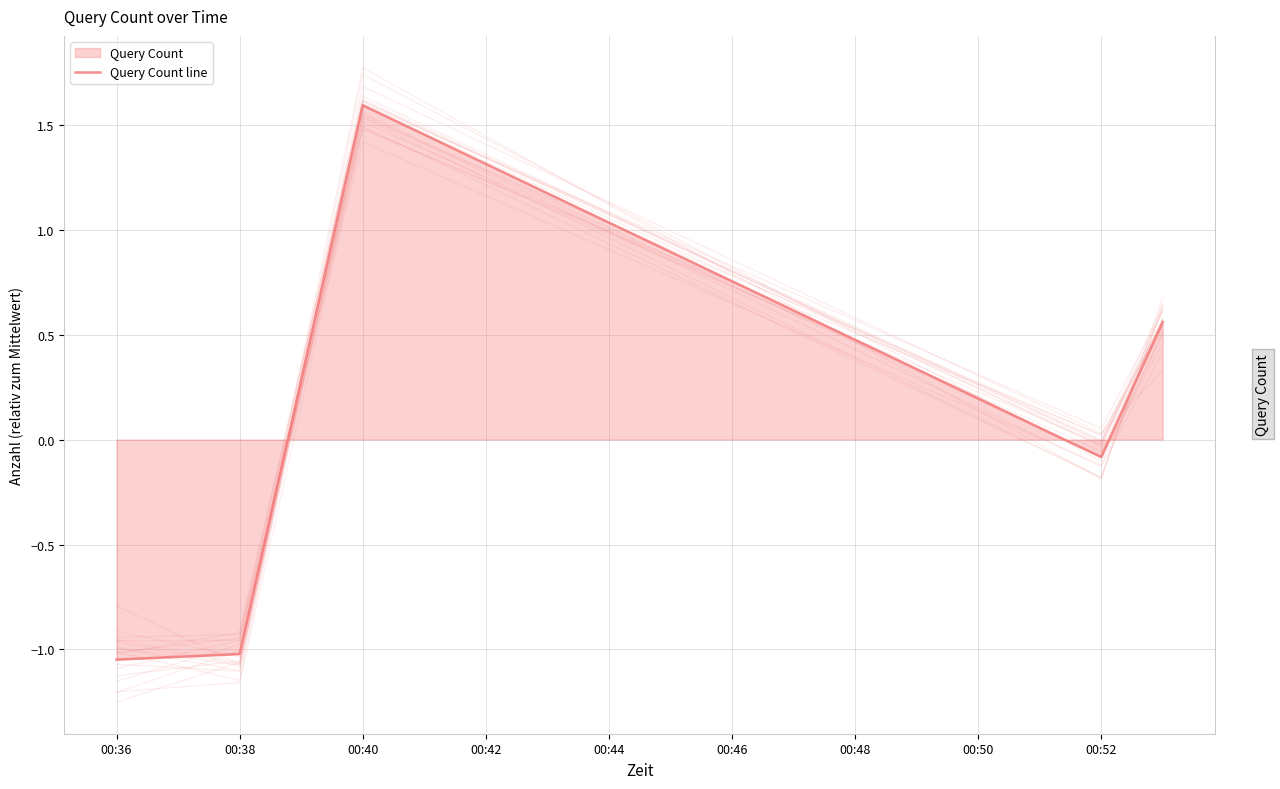

What is the smallest value displayed?

-1.0